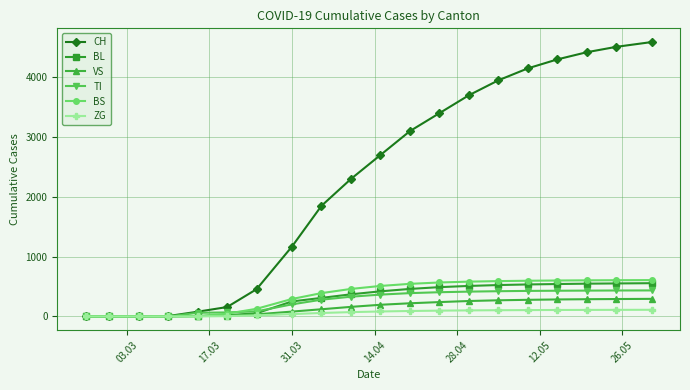

Which series has the largest total across all categories?

CH